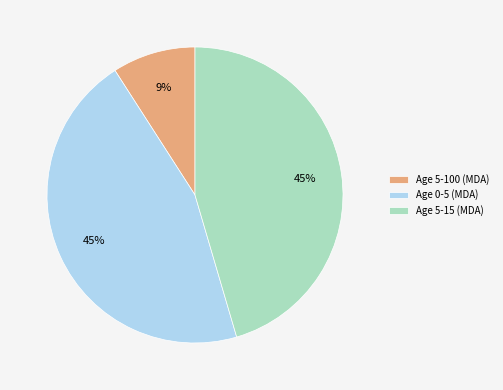

Which category has the smallest portion of the pie?

Age 5-100 (MDA)